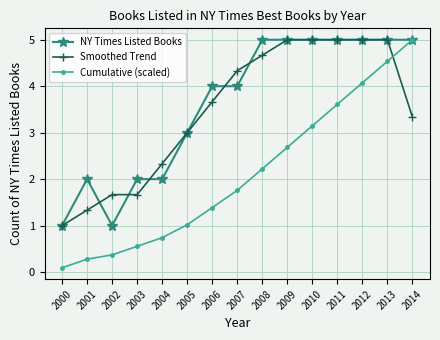

Rank the series at 2004 from lowest to highest value.

Cumulative (scaled), NY Times Listed Books, Smoothed Trend